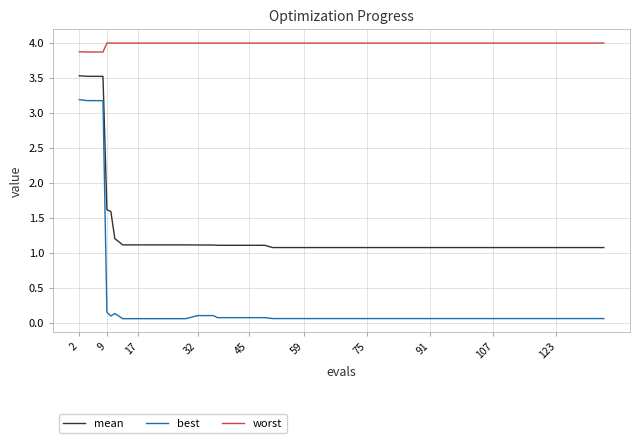

Rank the series by their average value, from lowest to highest.

best, mean, worst